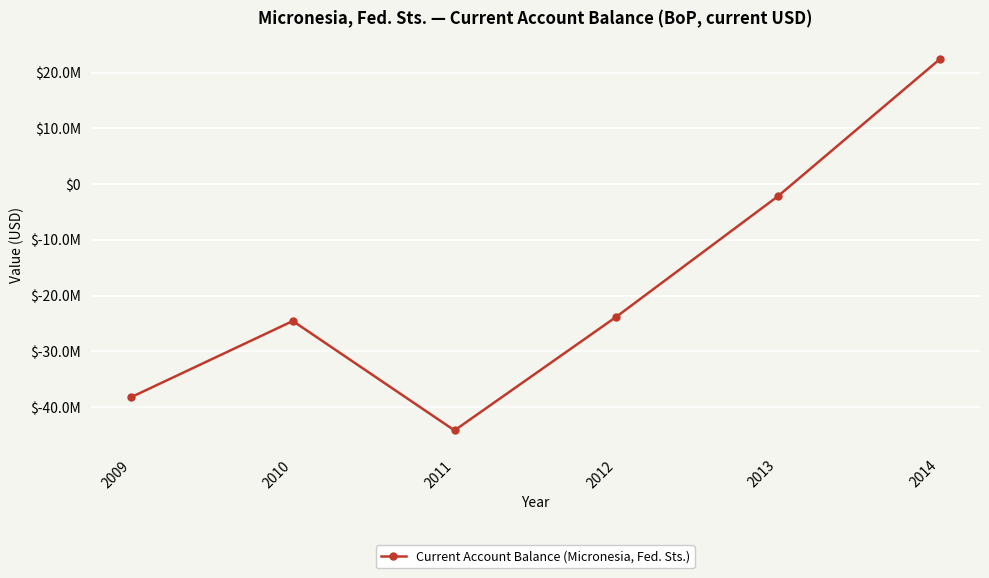

Does the chart have visible grid lines?

Yes